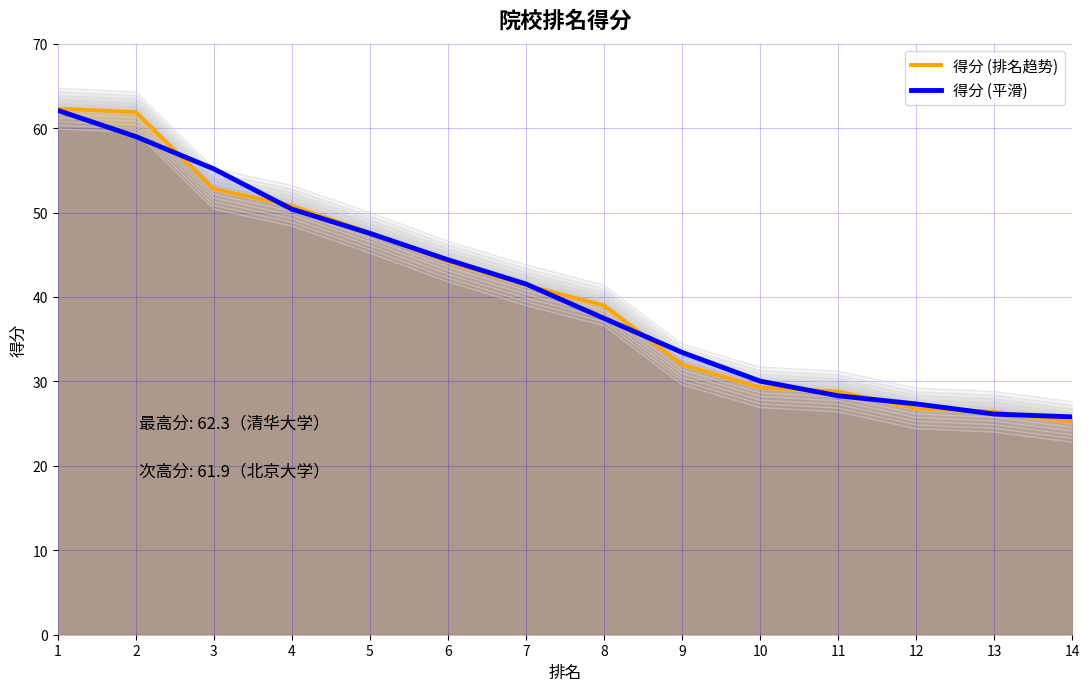

What is the value of the 得分 (平滑) point at the 9th from the left?

33.4